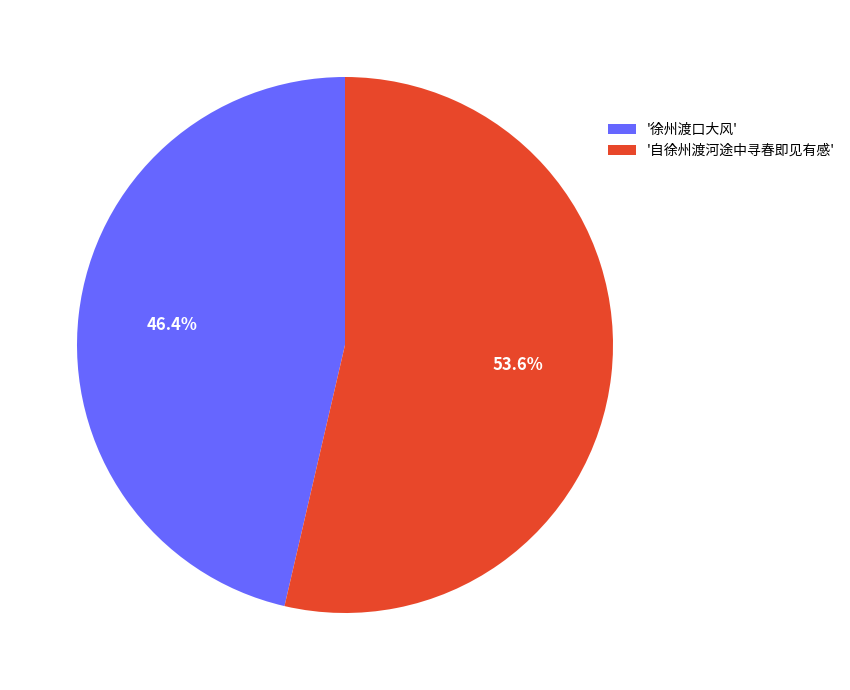

Which category has the smallest portion of the pie?

'徐州渡口大风'